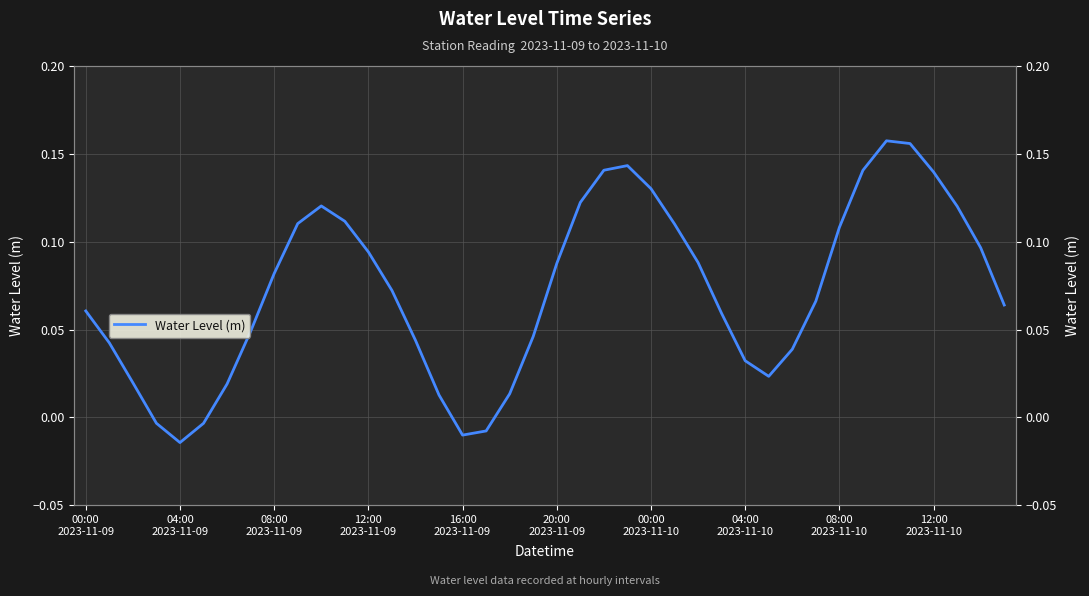

How many interior local peaks (higher than both neighbors) does the data have?

3